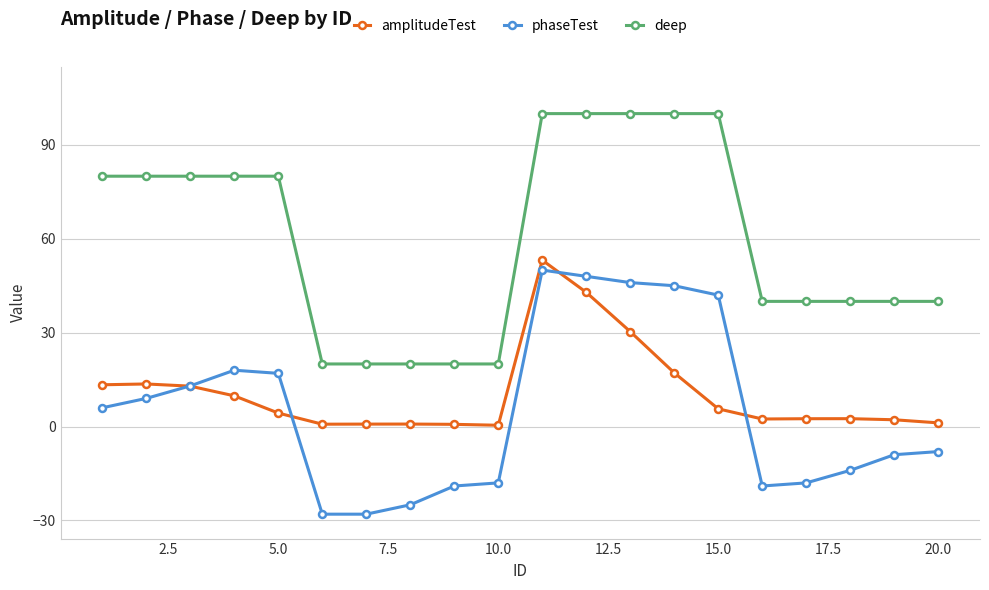

What is the average value of the phaseTest series?

5.4